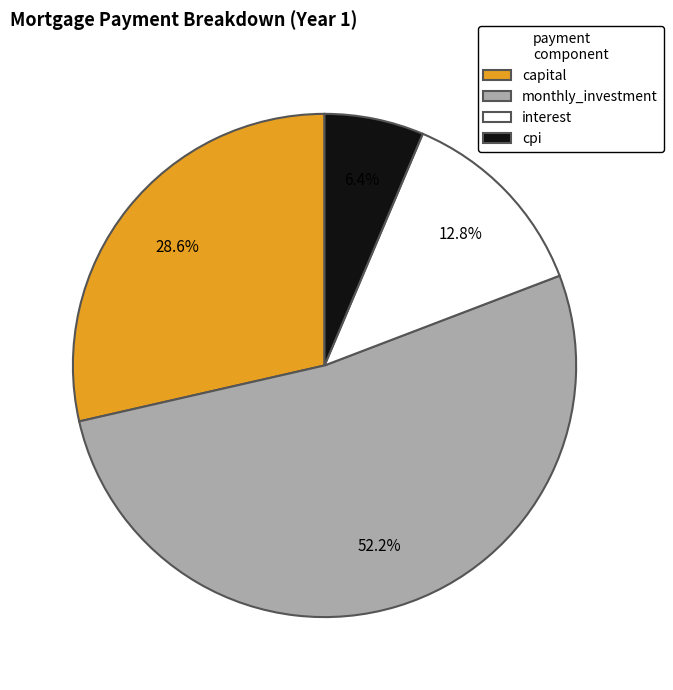

Count the number of slices in the pie.

4